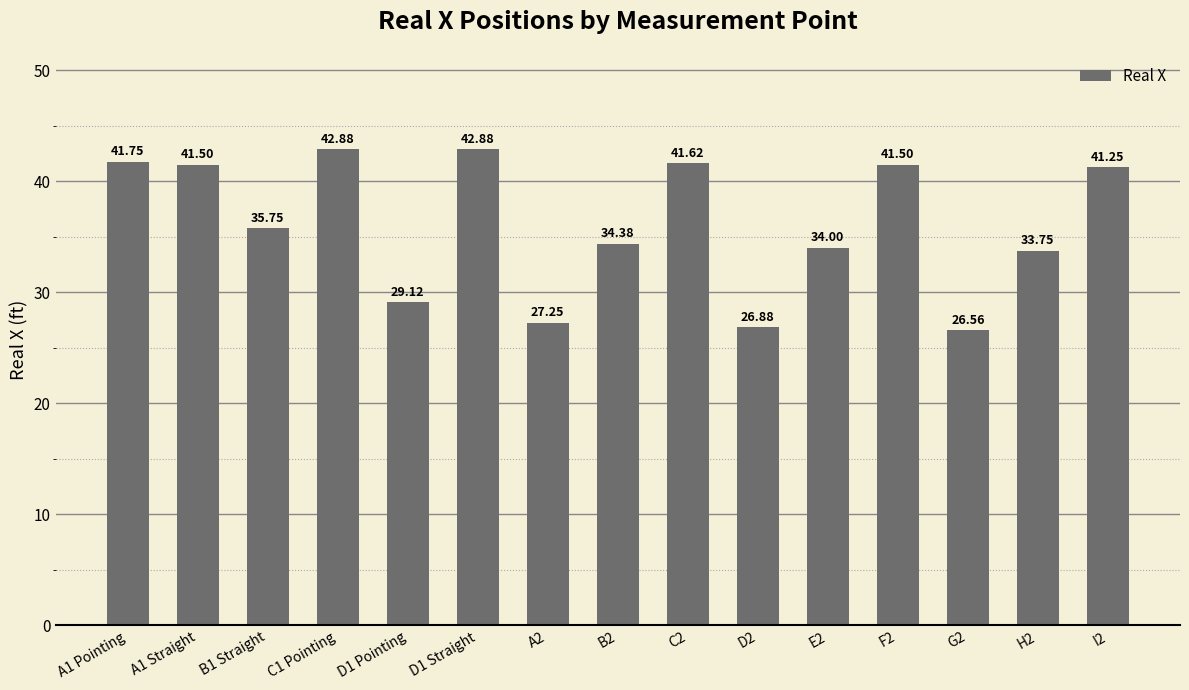

What is the label of the 8th bar from the left?

B2